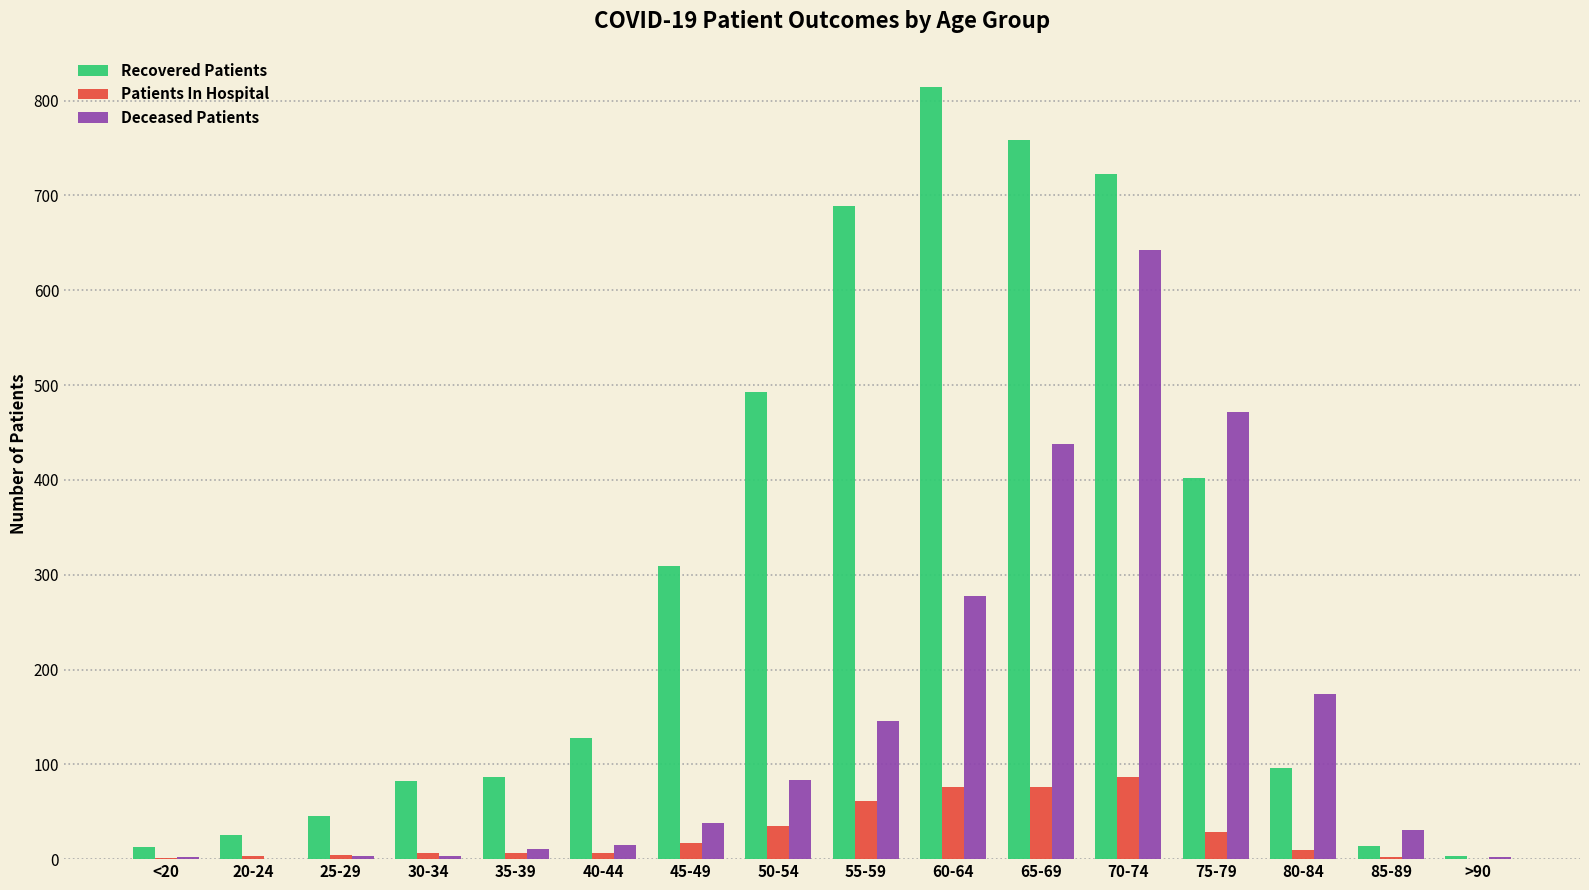

What is the average value of the Patients In Hospital series?

26